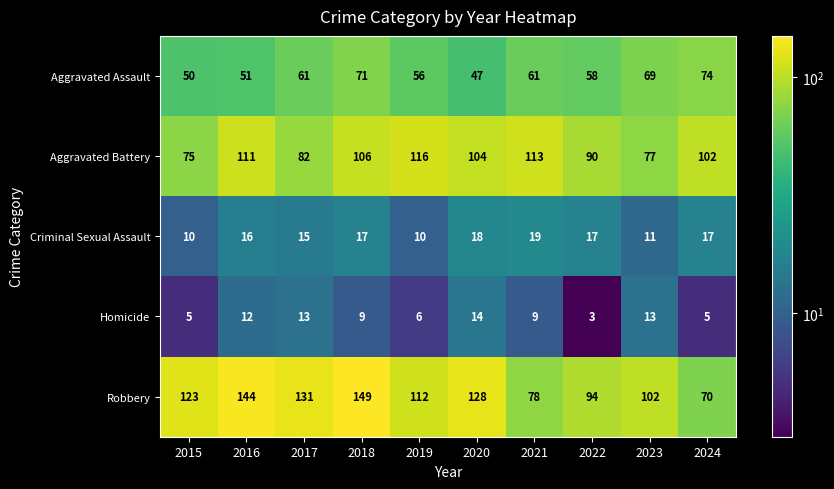

What is the approximate value of Aggravated Battery at 2018, to the nearest 10?

110